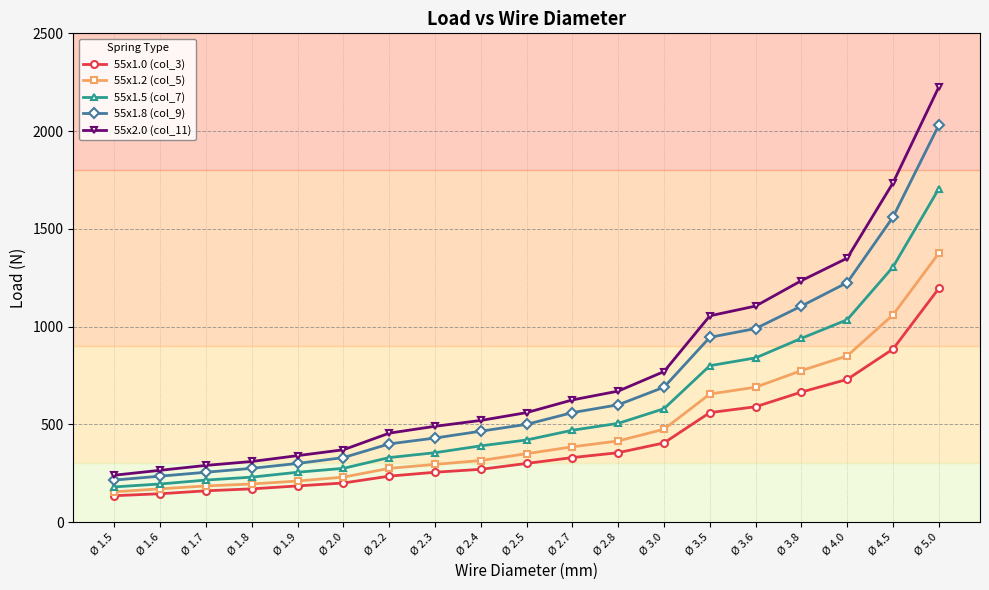

How many data points does each series have?

19